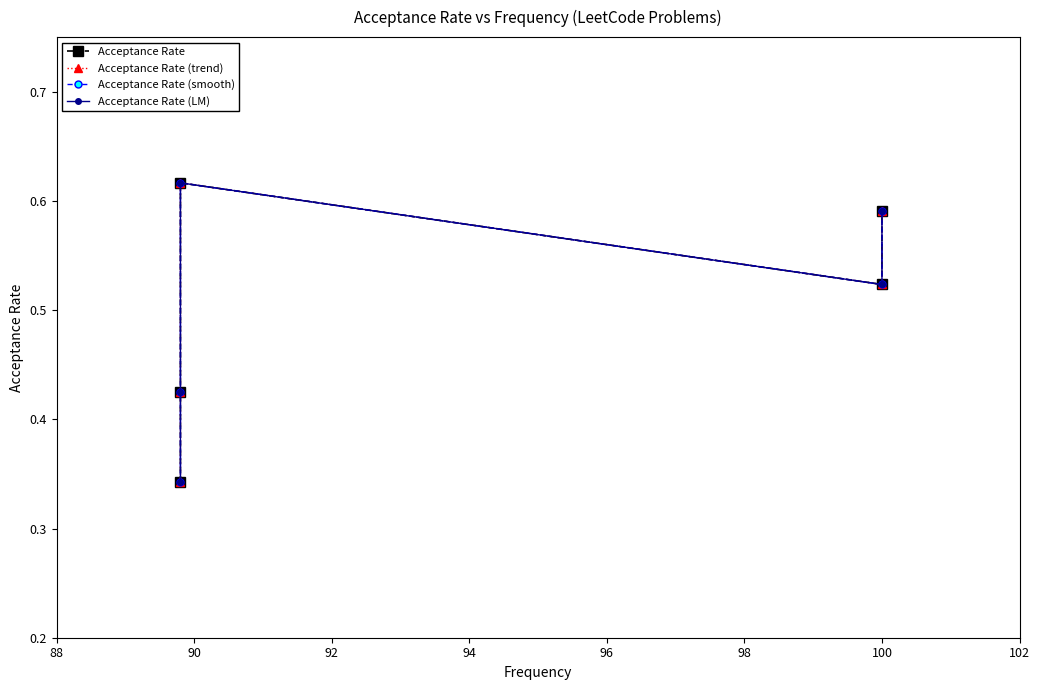

In Acceptance Rate (smooth), how many points are higher than both neighbors (excluding endpoints)?

1